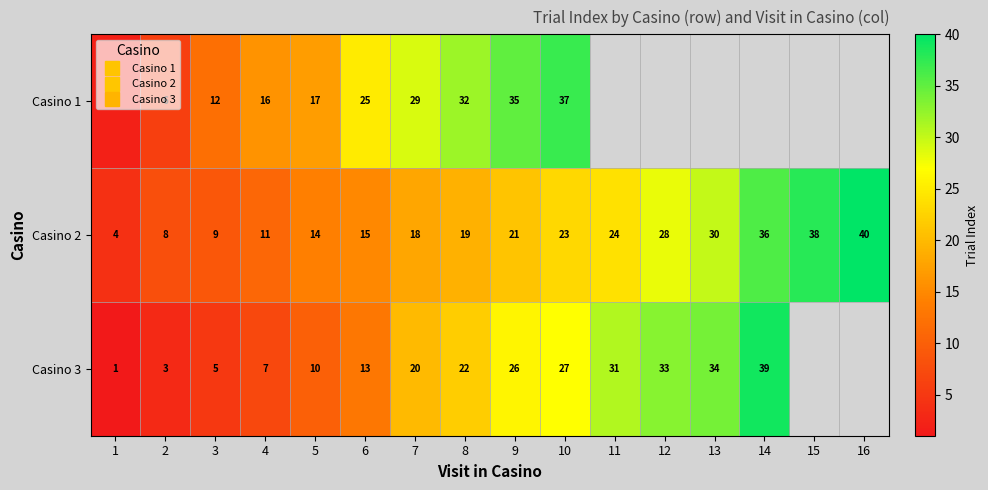

Is the value of Casino 3 at 5 greater than the value of Casino 2 at 7?

No